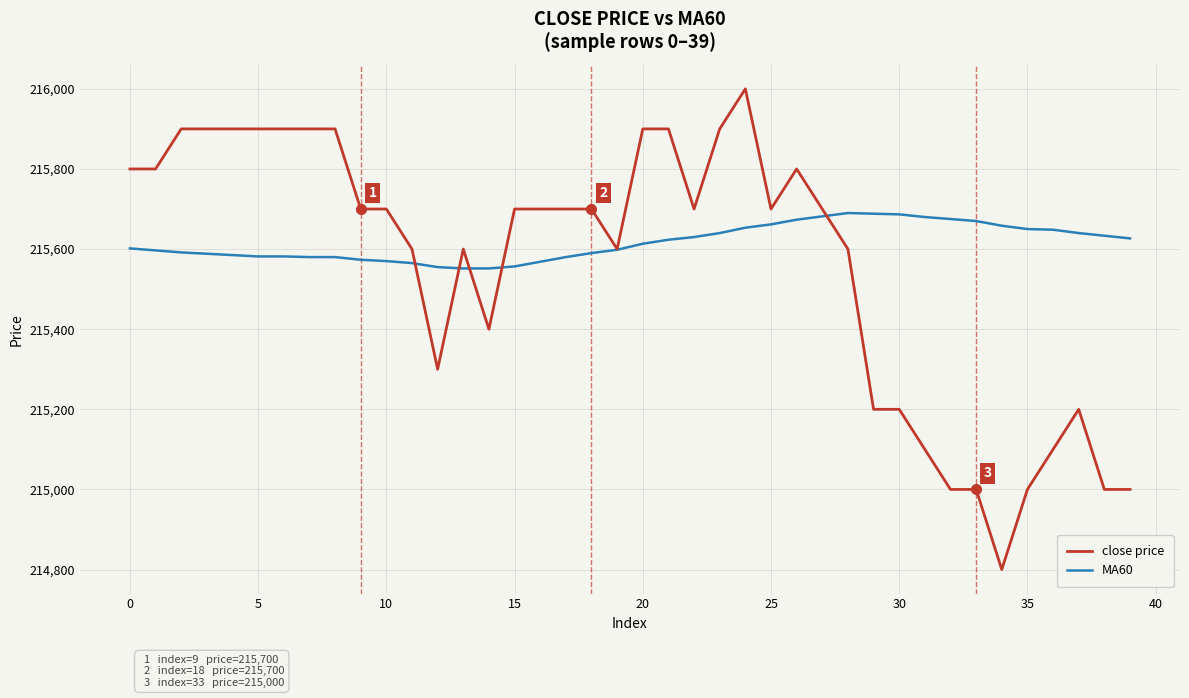

What is the minimum value shown in the chart?

214800.0